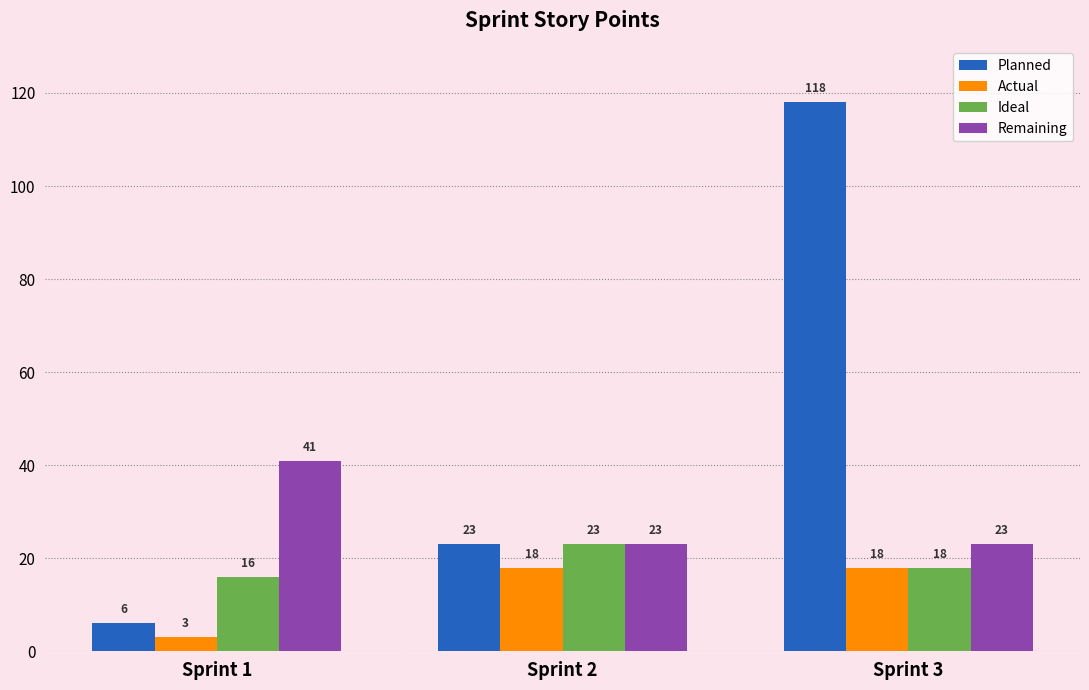

Are the bars horizontal?

No